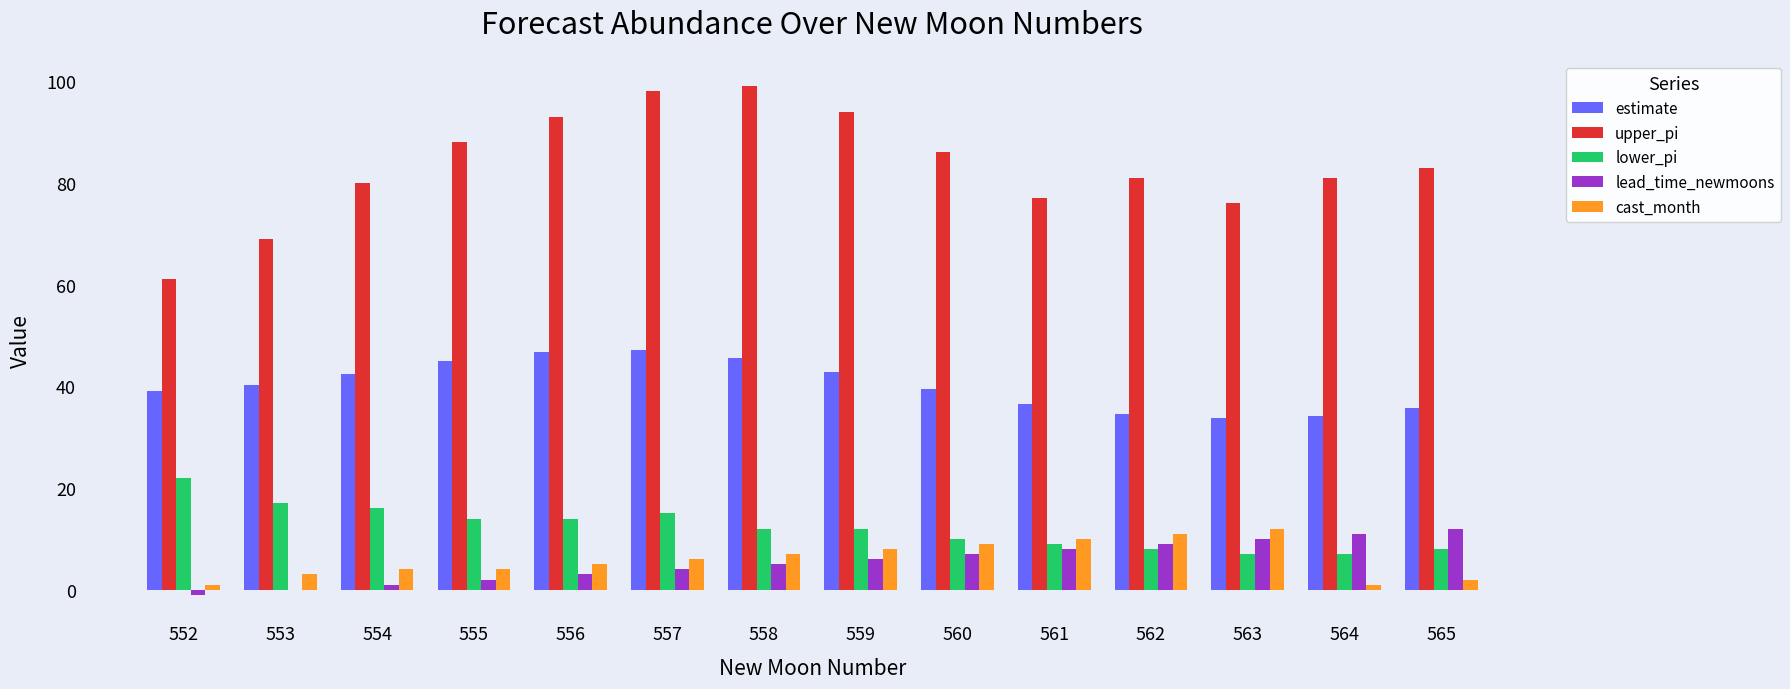

How many categories are shown in the chart?

14